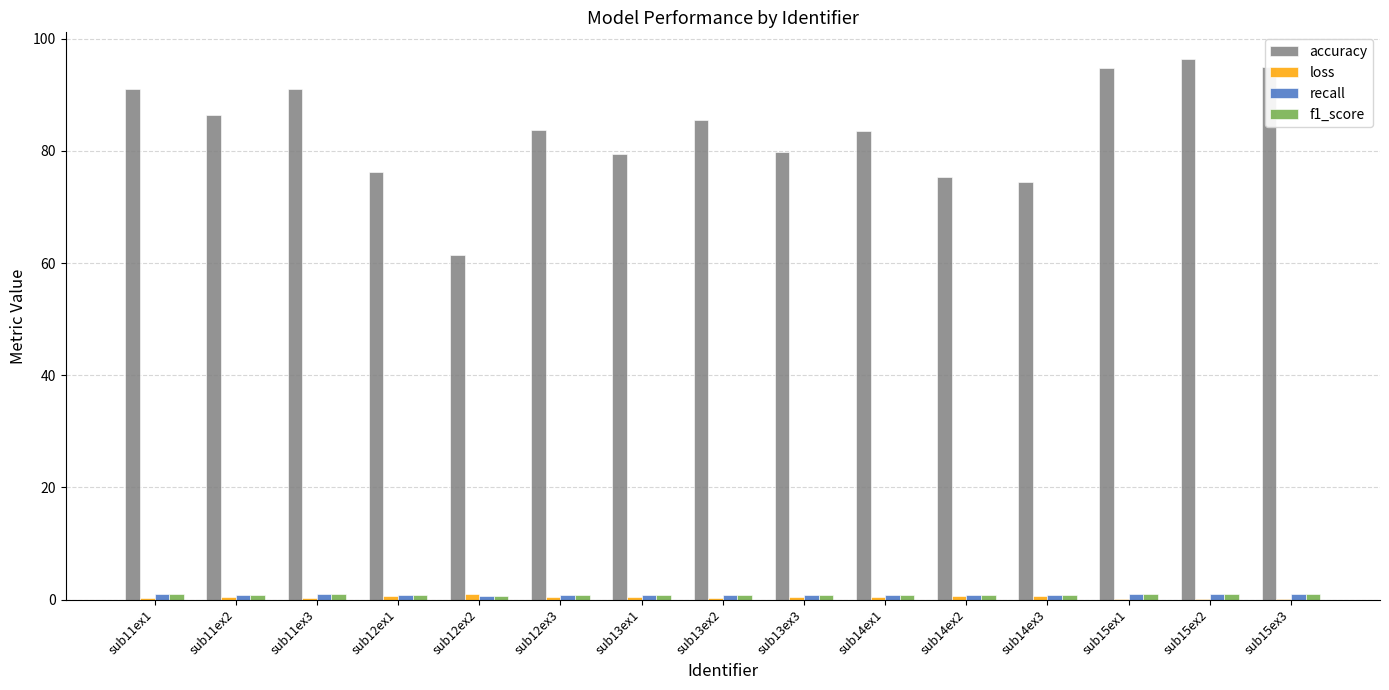

Which series has the largest total across all categories?

accuracy